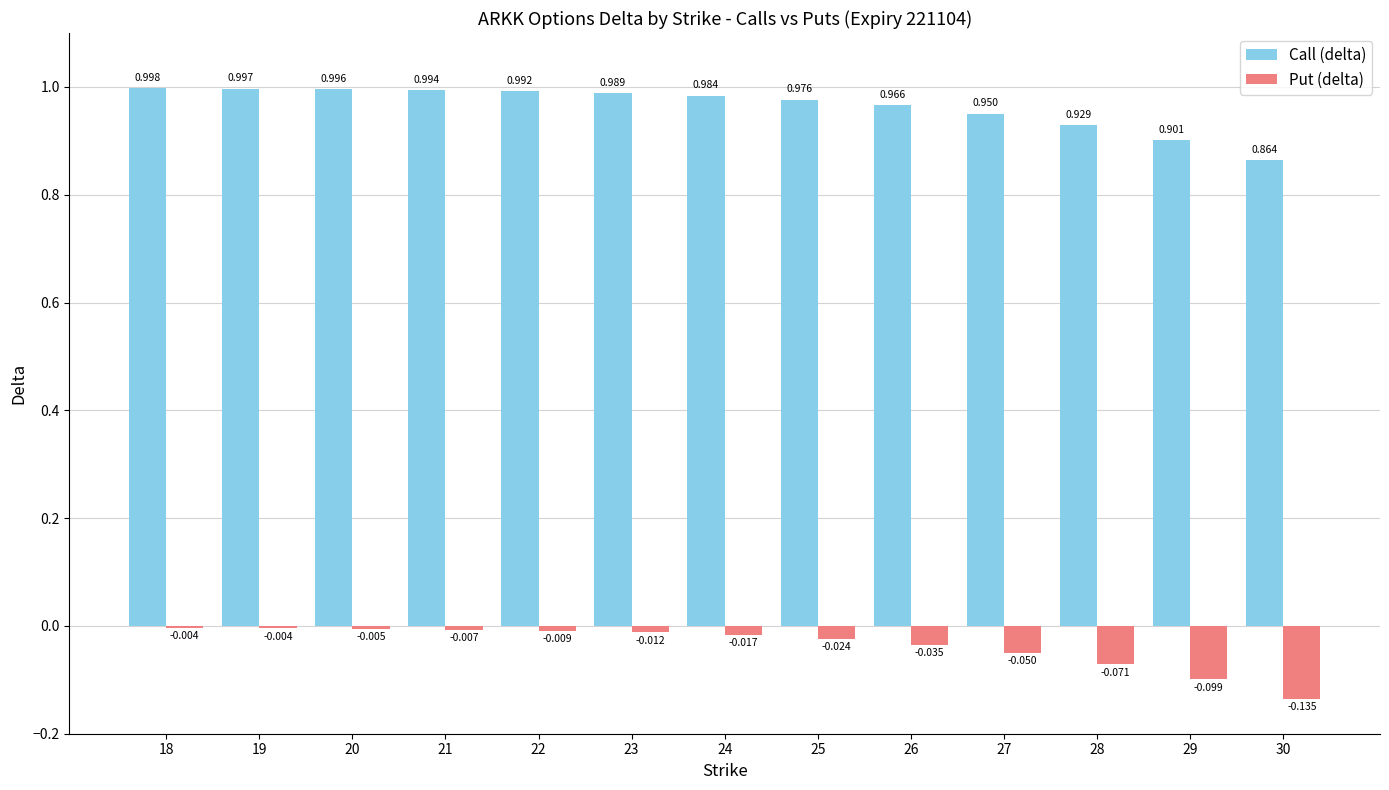

Which series has the largest total across all categories?

Call (delta)